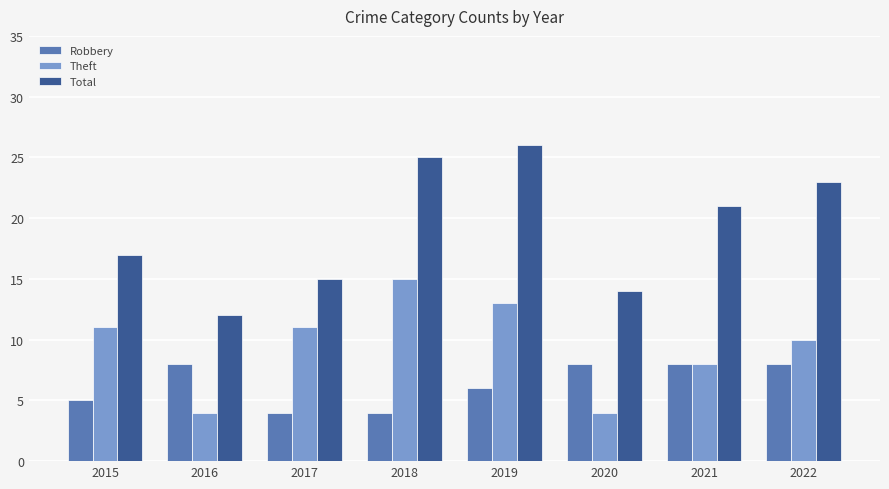

What is the difference between the second highest and minimum values in the Theft series?

9